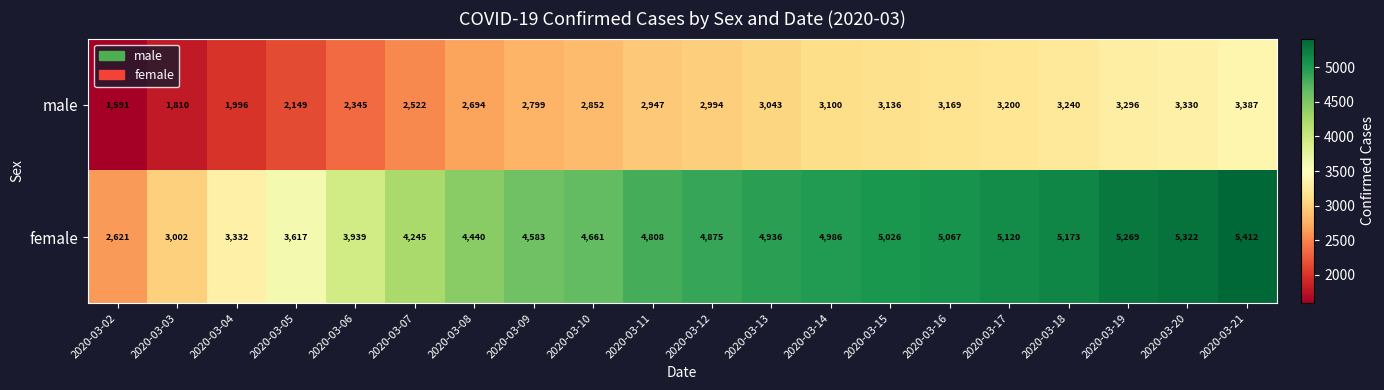

List the series in order of their peak value, lowest first.

male, female